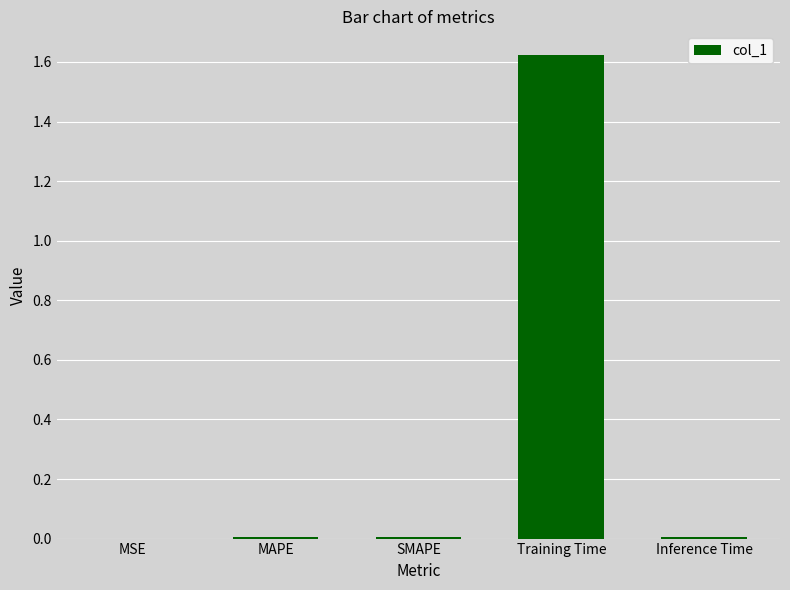

Does the chart contain stacked bars?

No